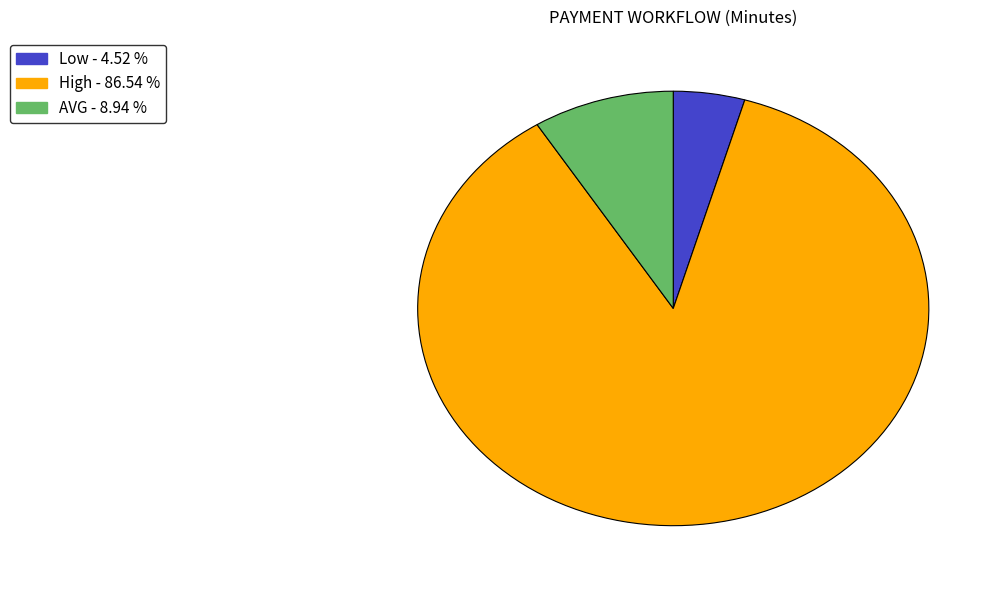

What is the ratio of the value at High to the value at Low?

19.2